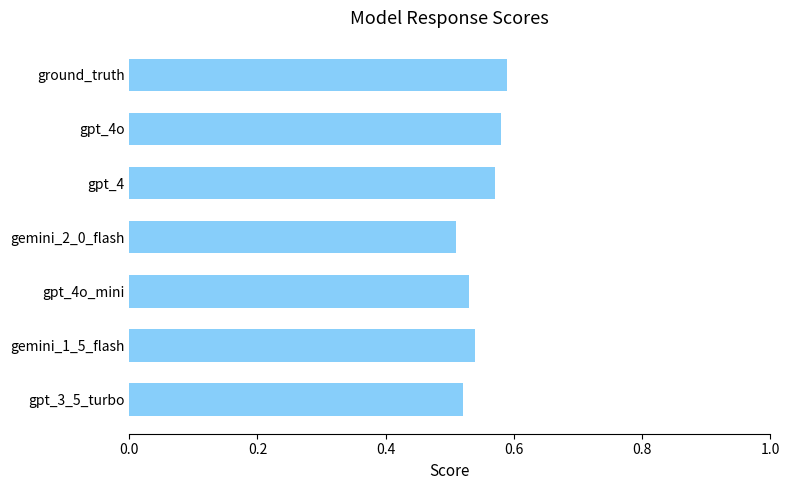

At which category does the chart reach its minimum across all series?

gemini_2_0_flash